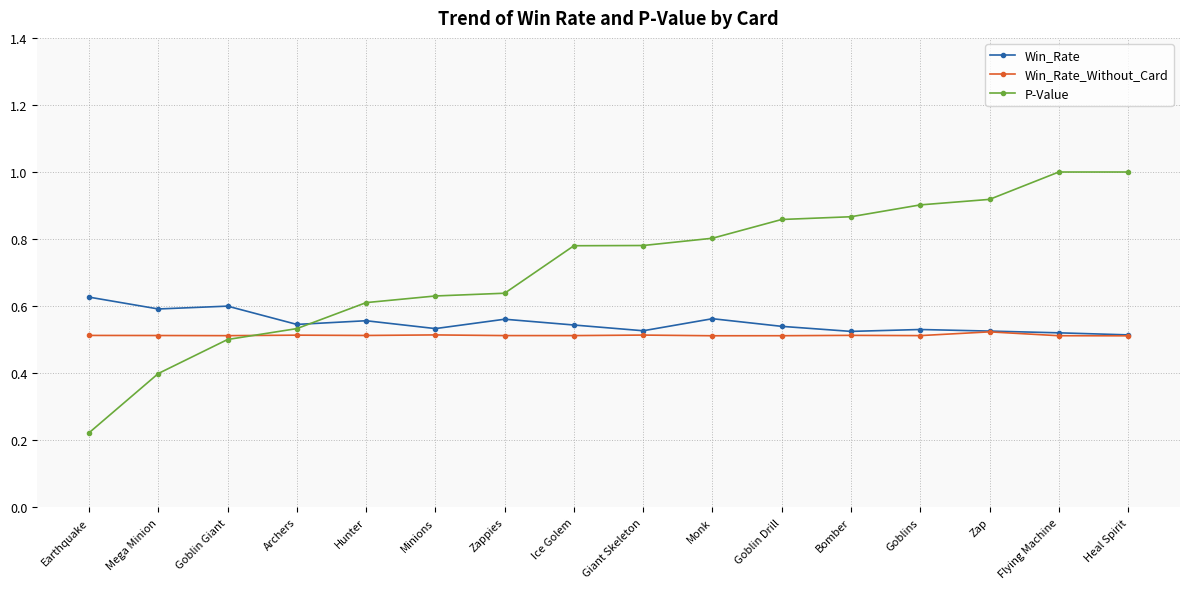

What is the label of the 5th point from the right?

Bomber